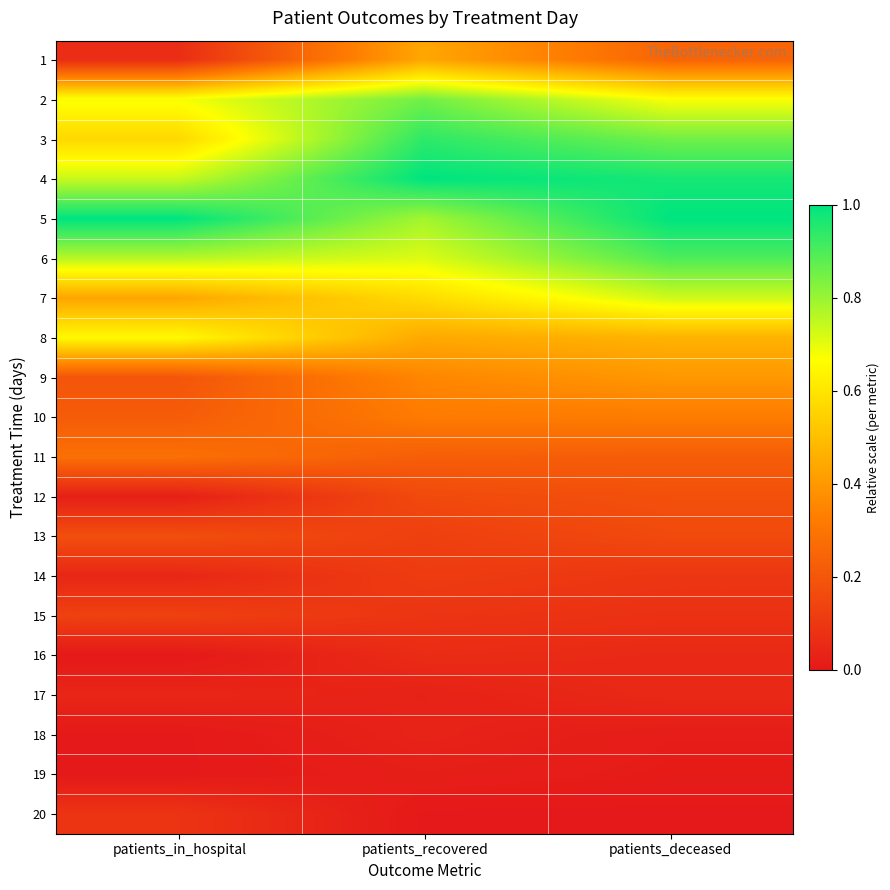

How many series are shown in this chart?

20